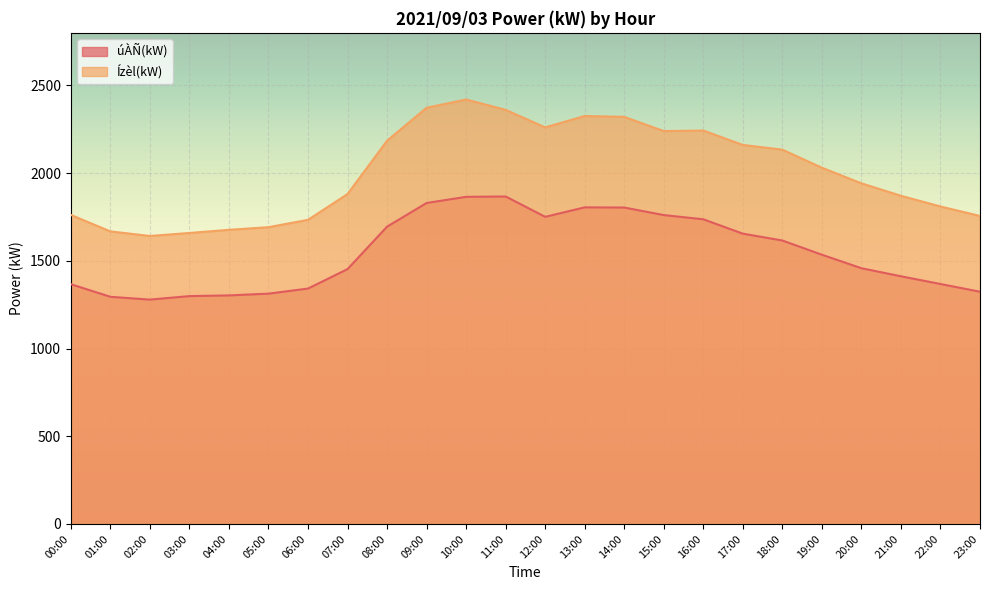

What is the approximate value of úÀÑ(kW) at 04:00, to the nearest 50?

1300